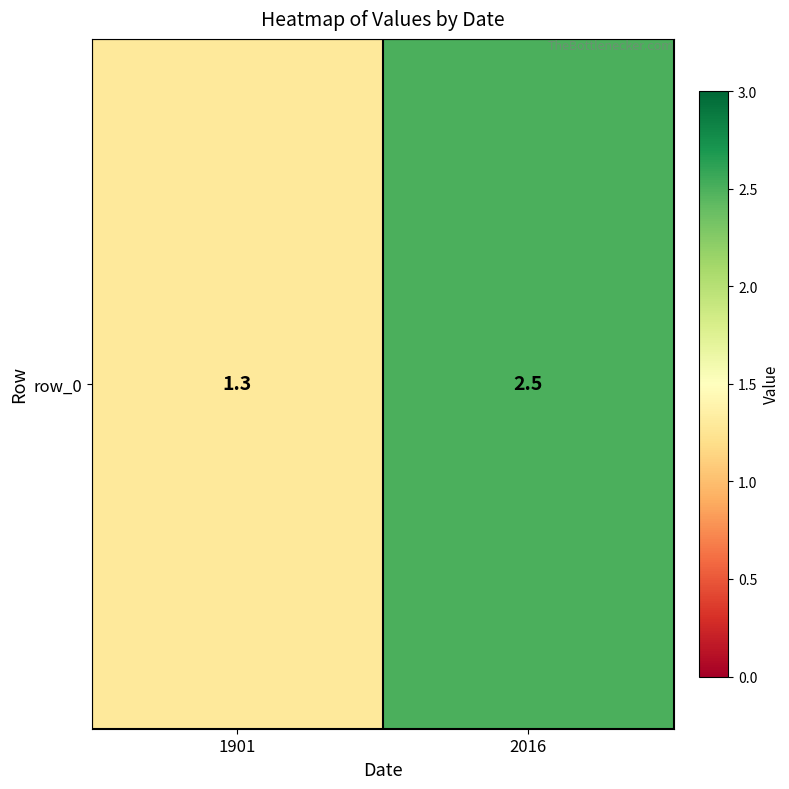

The chart shows a value of 1.3 at 1901. True or false?

True